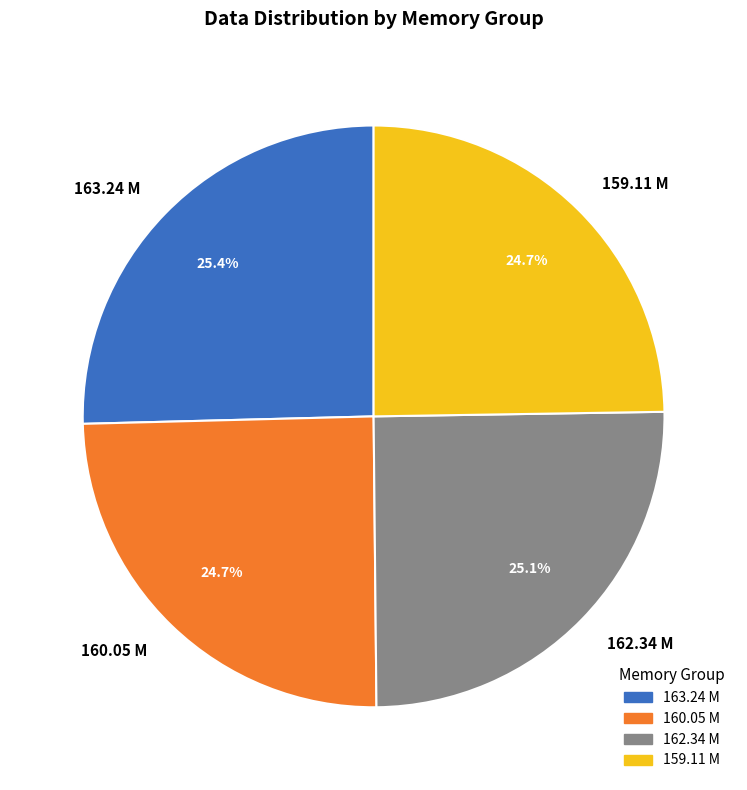

True or false: 162.34 M accounts for 31% of the total.

False